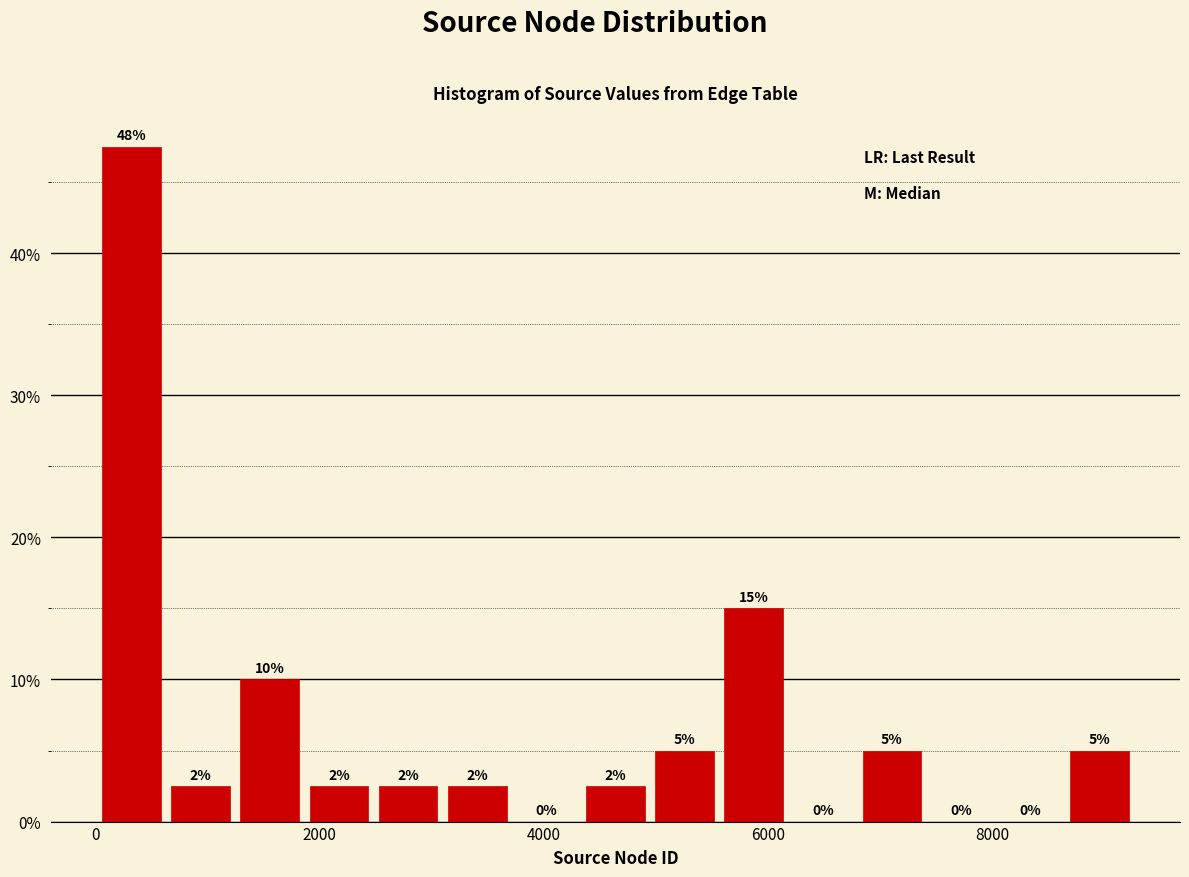

Read against the x-axis, roughly where is the centre of the tallest bar?

400